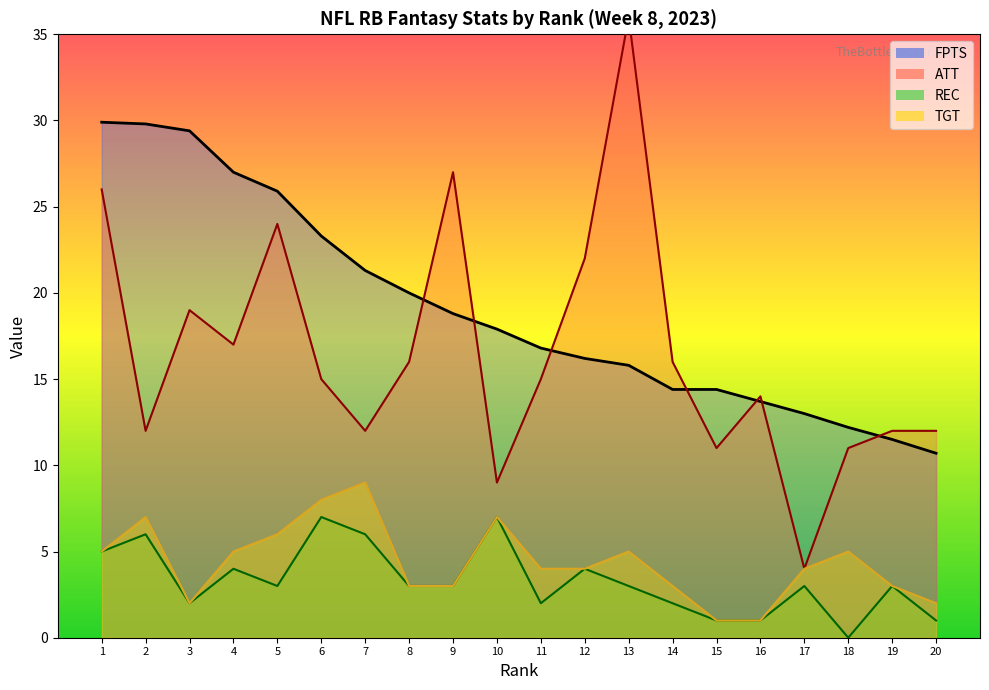

The FPTS series shows 6.4 at 11. True or false?

False